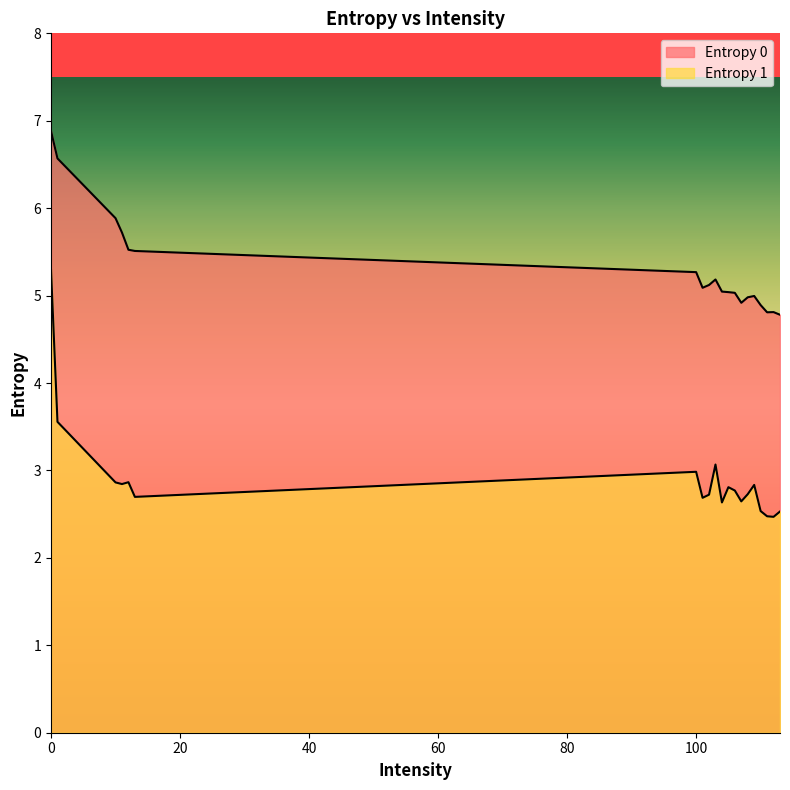

Which series has the largest total across all categories?

Entropy 0